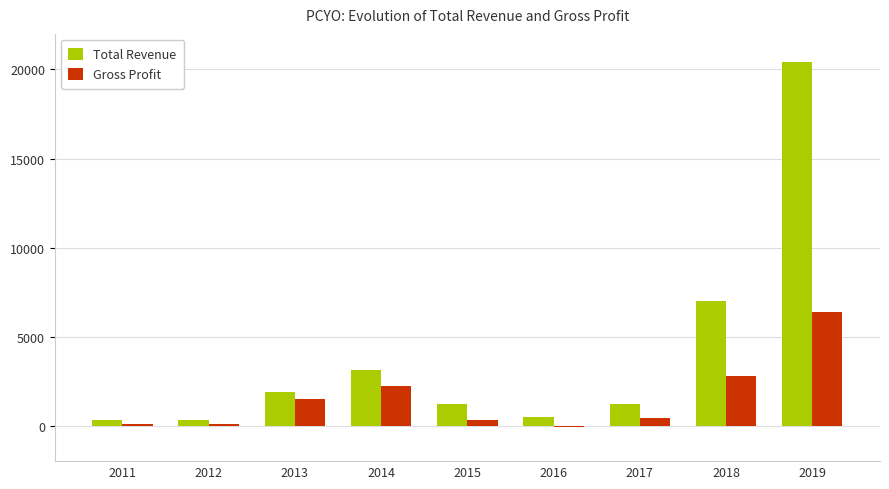

The value of Gross Profit at 2014 is 2200. True or false?

True